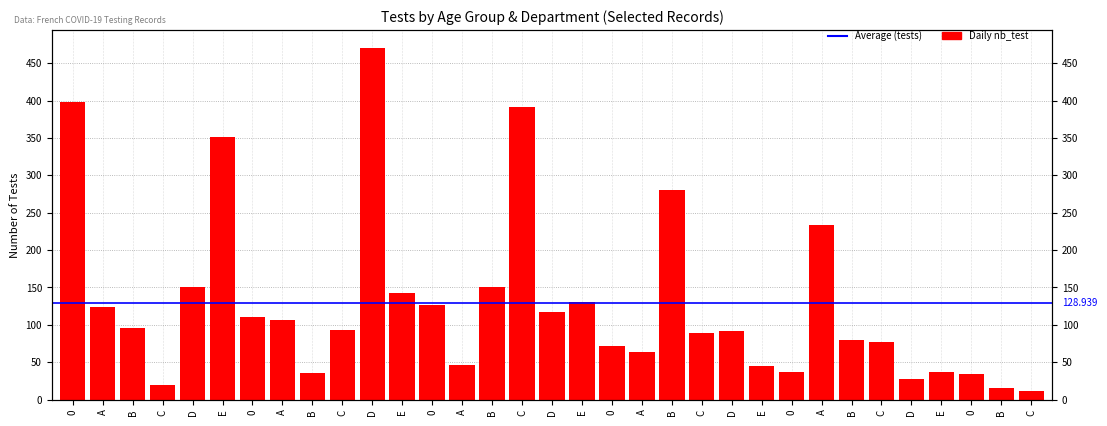

What is the difference between the second highest and minimum values?

386